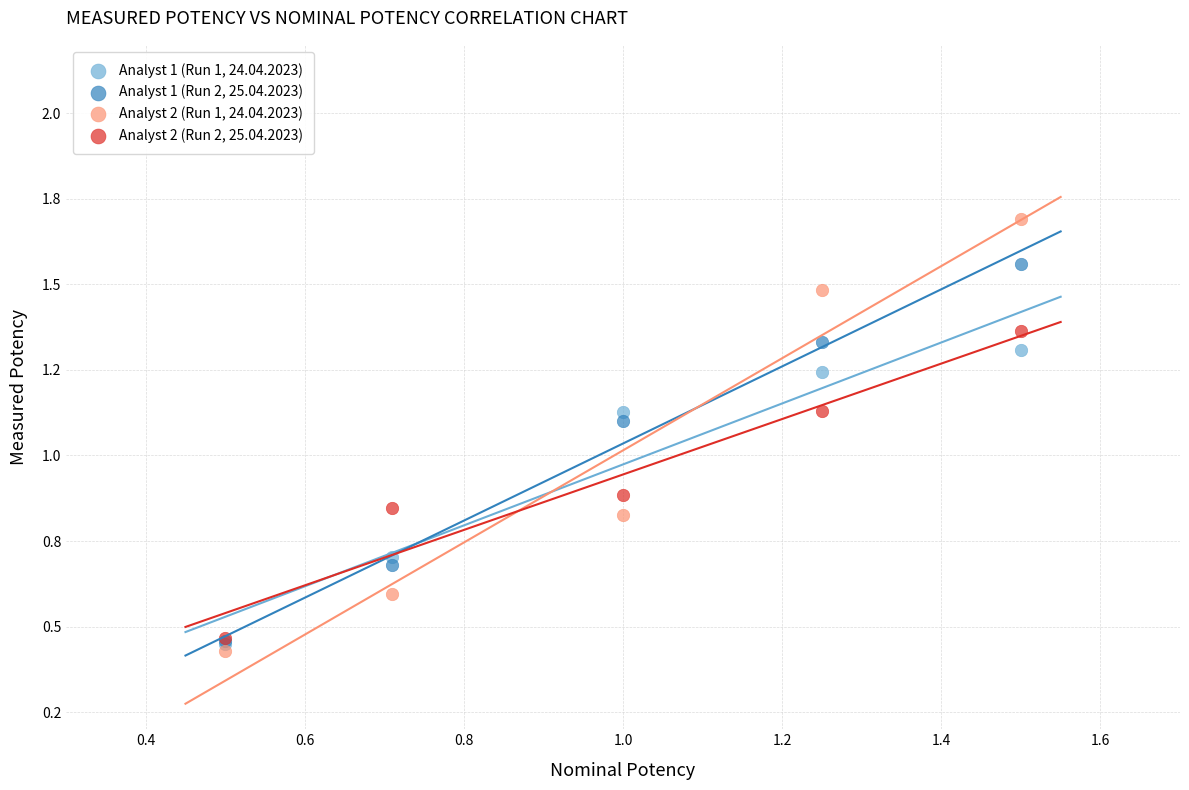

Which series has the widest spread of Y values?

Analyst 2 (Run 1, 24.04.2023)